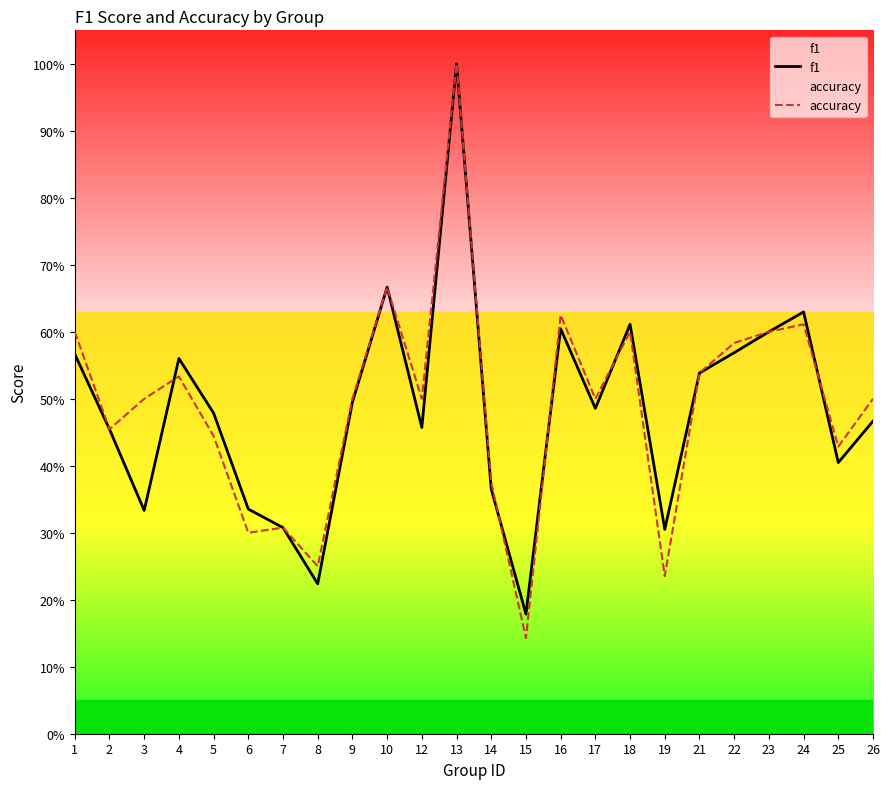

Count the accuracy values in the range 0 to 1.

24